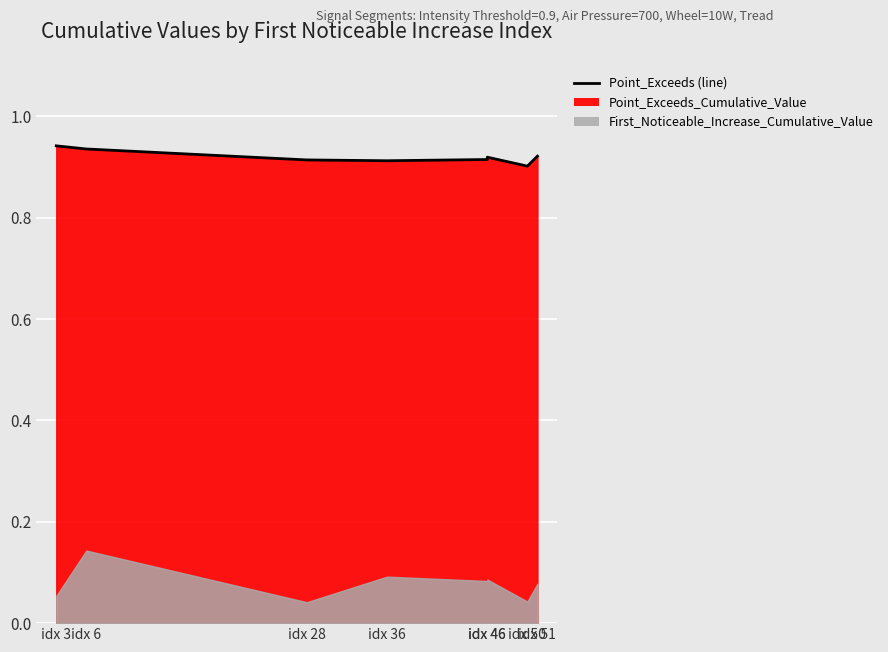

What is the value of the 8th point from the left?

0.9